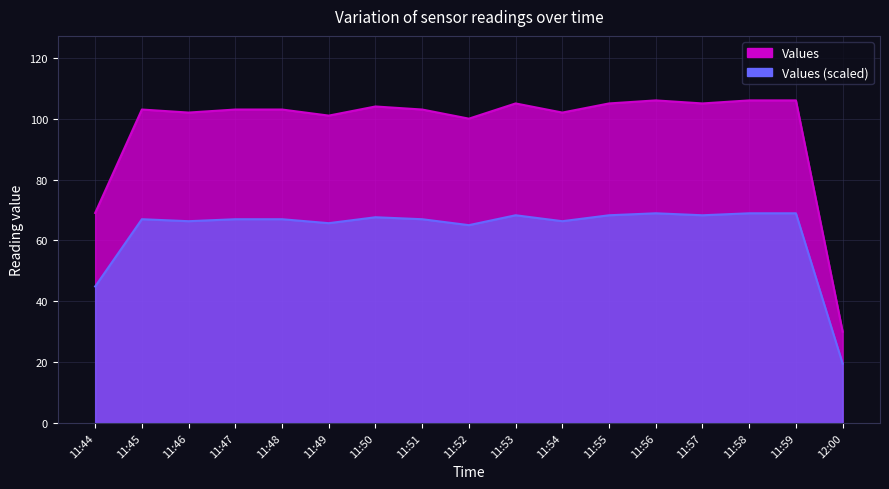

True or false: the data shows 108 at 11:44.

False